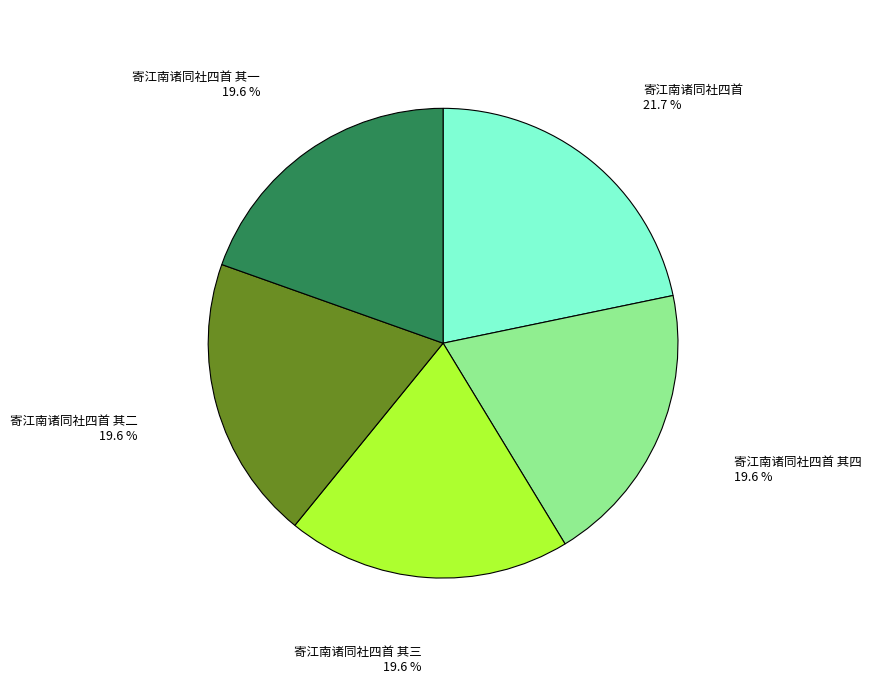

How many segments does this pie chart have?

5